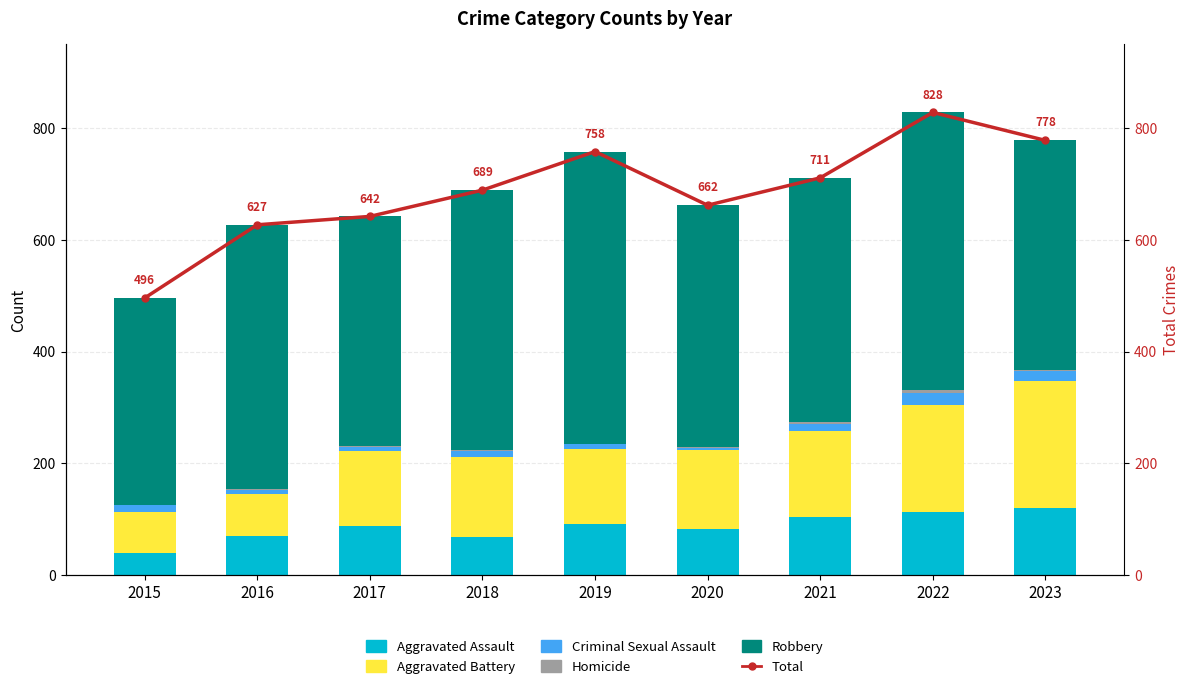

Does the chart contain any negative values?

No